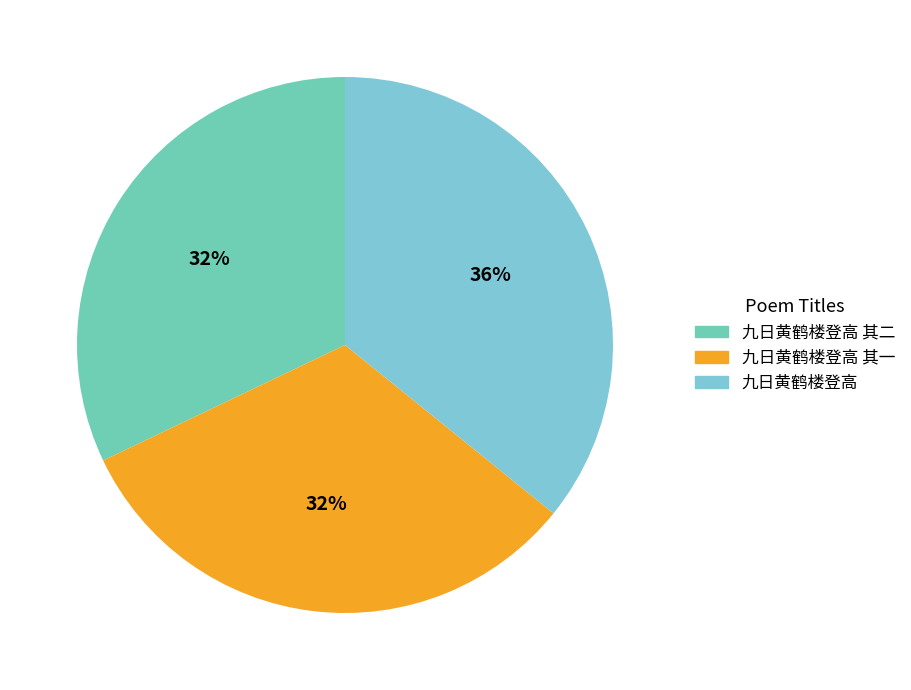

To the nearest percent, what is the difference between the largest and smallest slice percentages?

4%